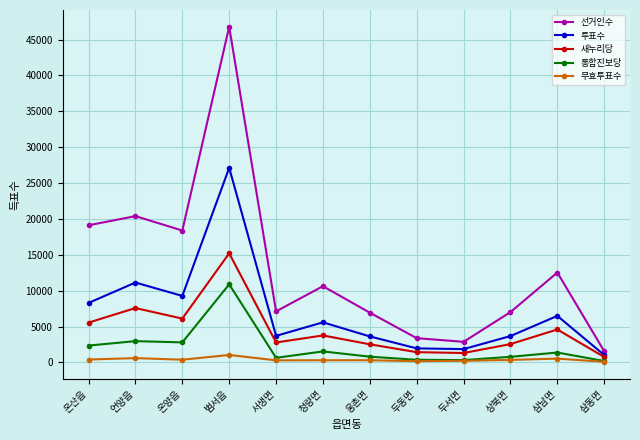

What is the difference between the second highest and second lowest values in the 선거인수 series?

17520